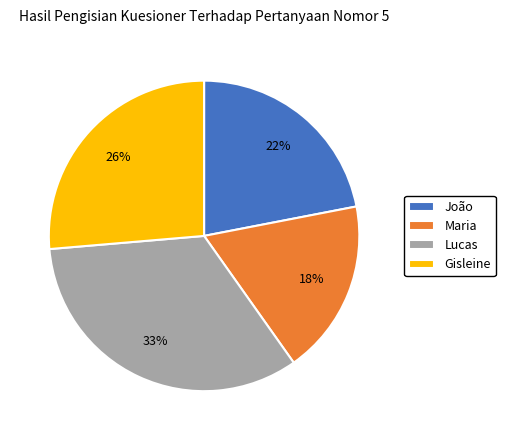

What percentage is the Gisleine slice, to the nearest percent?

26%